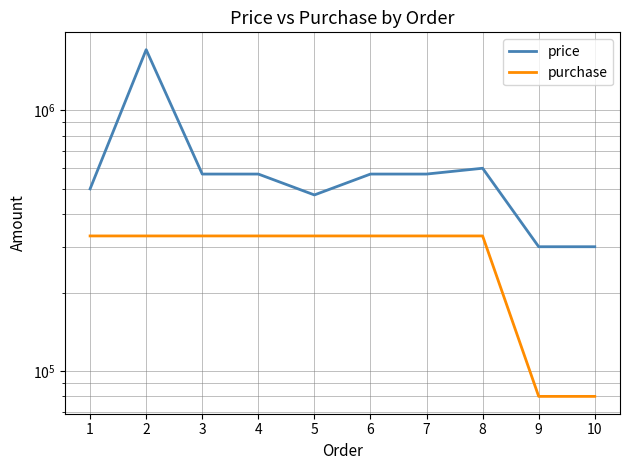

Is the value of purchase at 3 greater than the value of price at 10?

Yes